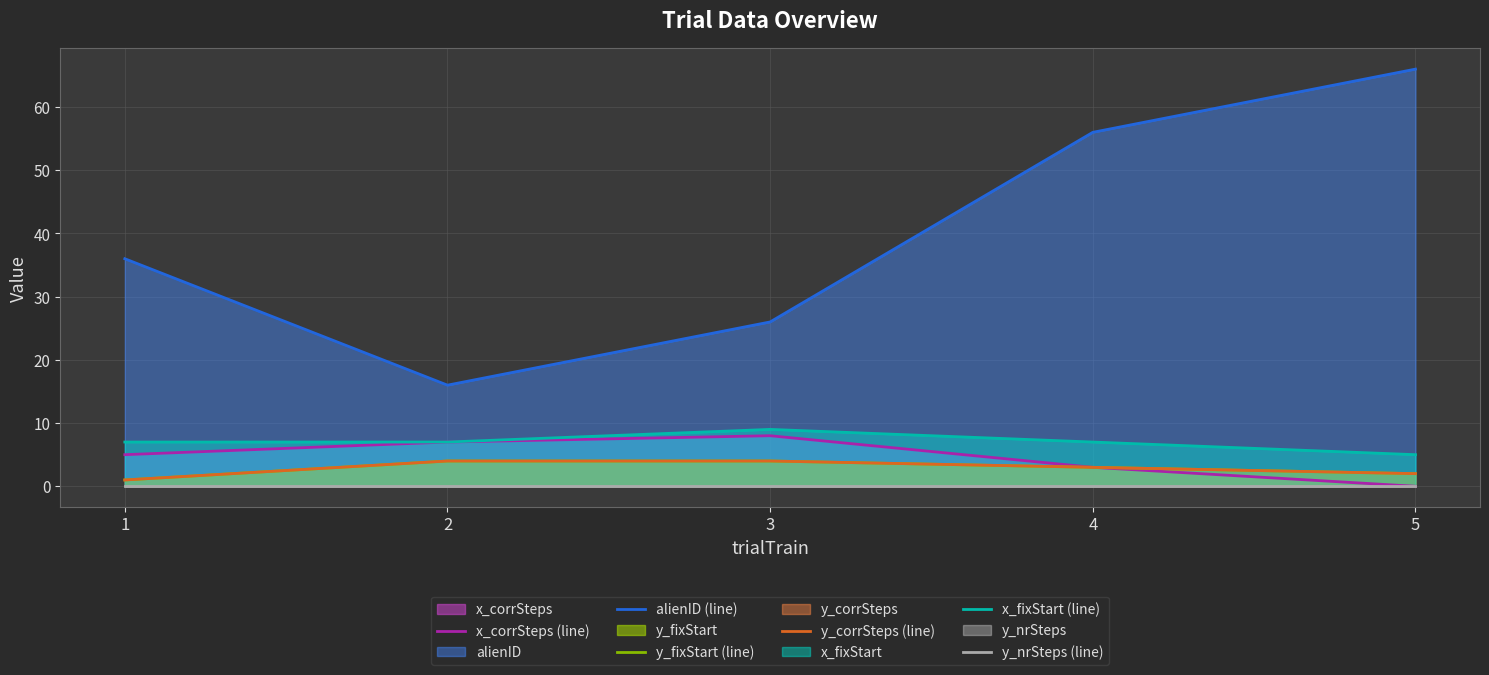

Reading left to right, extract all data points from this chart.

x_corrSteps (line): 5	7	8	3	0
alienID (line): 36	16	26	56	66
y_fixStart (line): 1	4	4	3	2
y_corrSteps (line): 1	4	4	3	2
x_fixStart (line): 7	7	9	7	5
y_nrSteps (line): 0	0	0	0	0